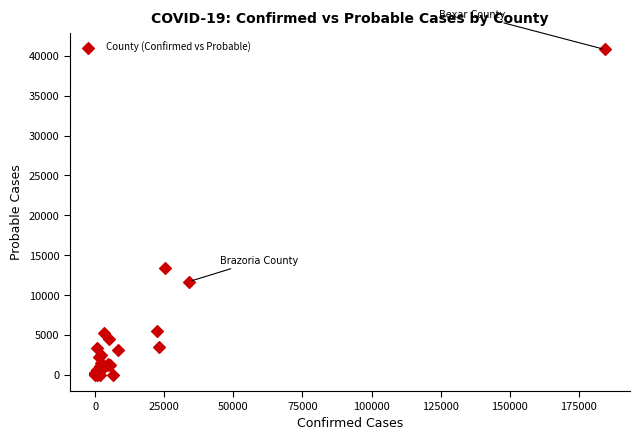

What Y value in the scatter plot is closest to 20402?

13420